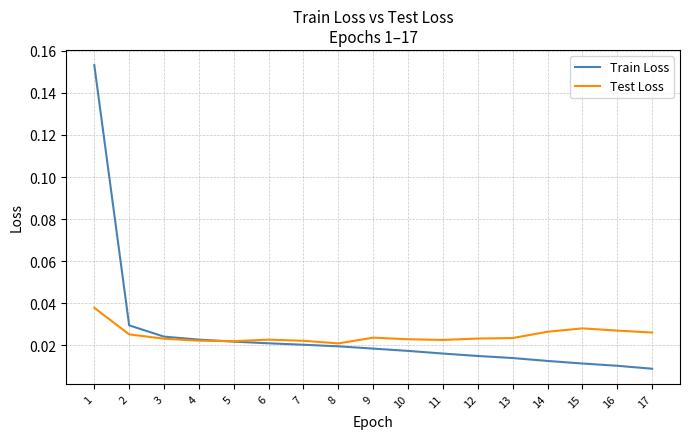

How many distinct data groups are displayed?

2